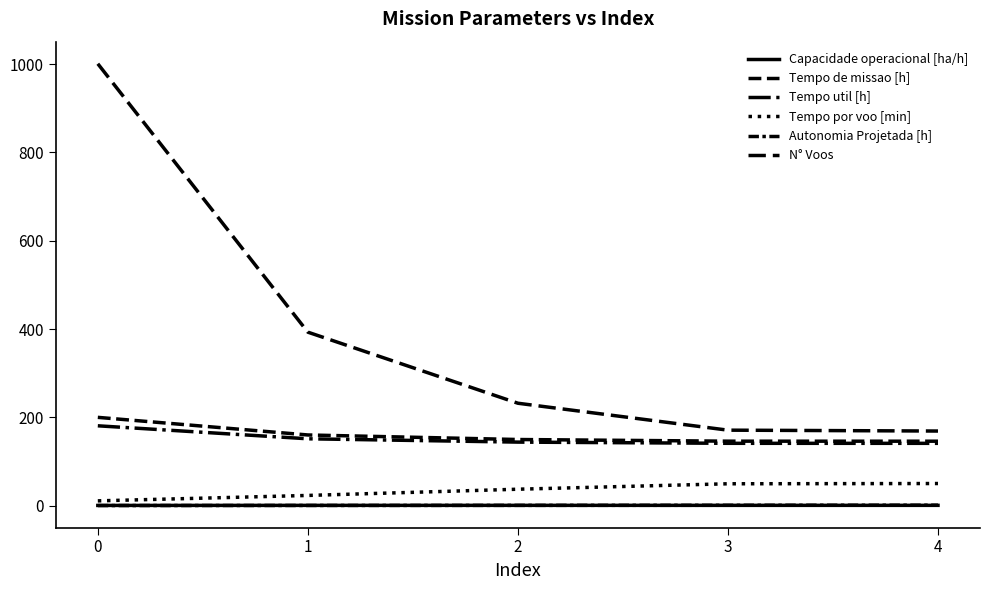

Rank the series at 0 from lowest to highest value.

Autonomia Projetada [h], Capacidade operacional [ha/h], Tempo por voo [min], Tempo util [h], Tempo de missao [h], N° Voos